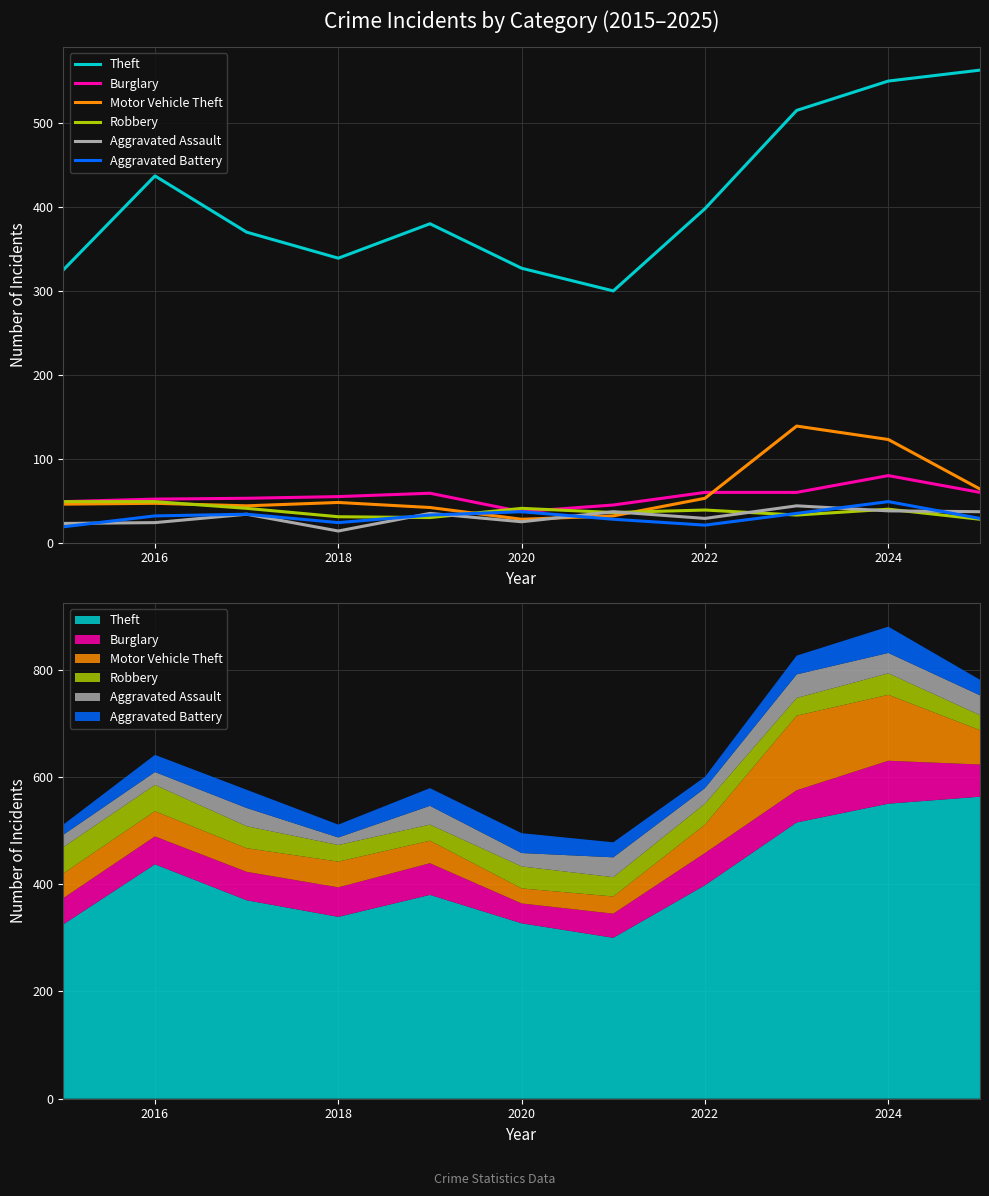

What is the difference between the highest and lowest values at 2022?

377